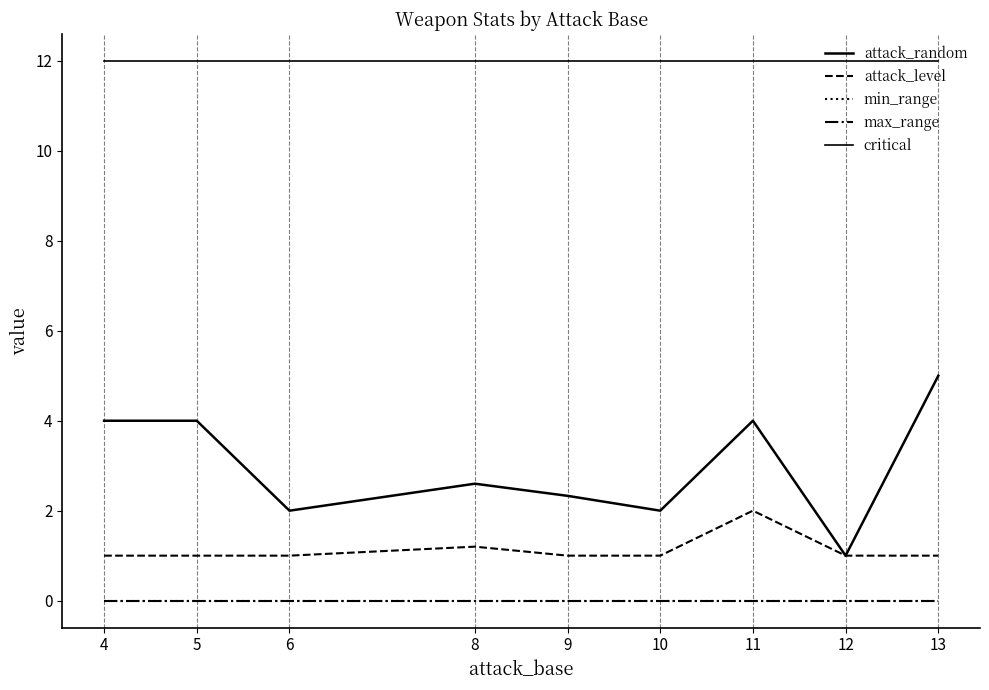

What is the difference between the maximum and minimum values in the attack_random series?

4.0